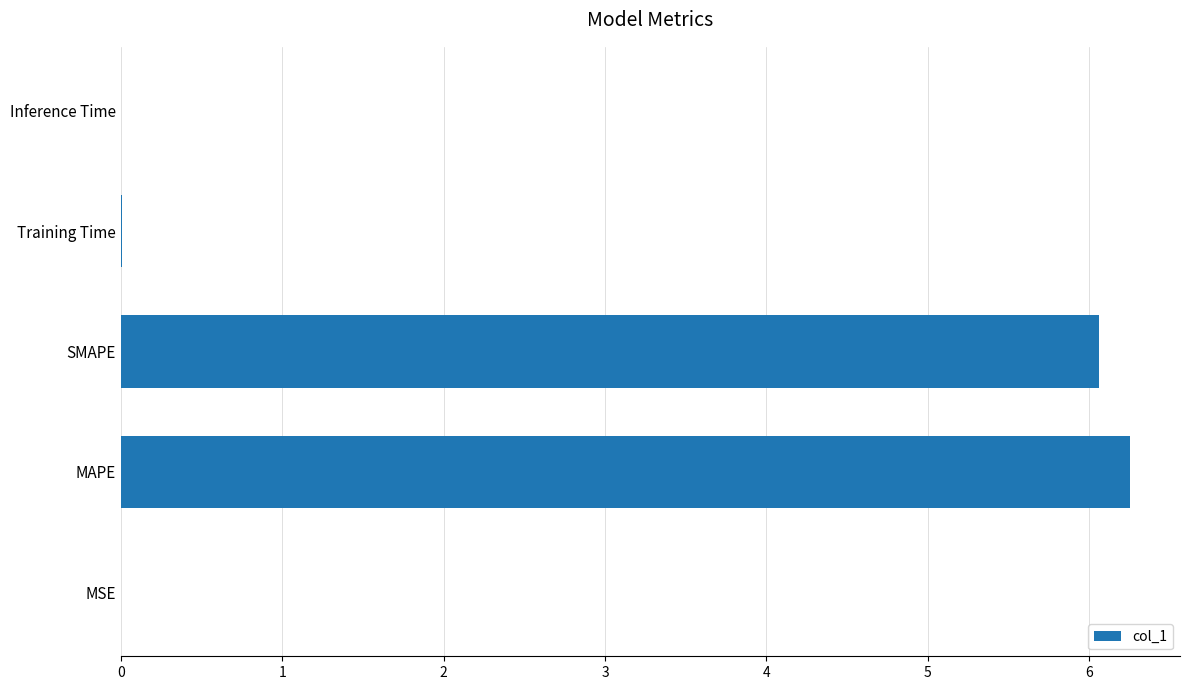

What is the sum of all values?

12.3